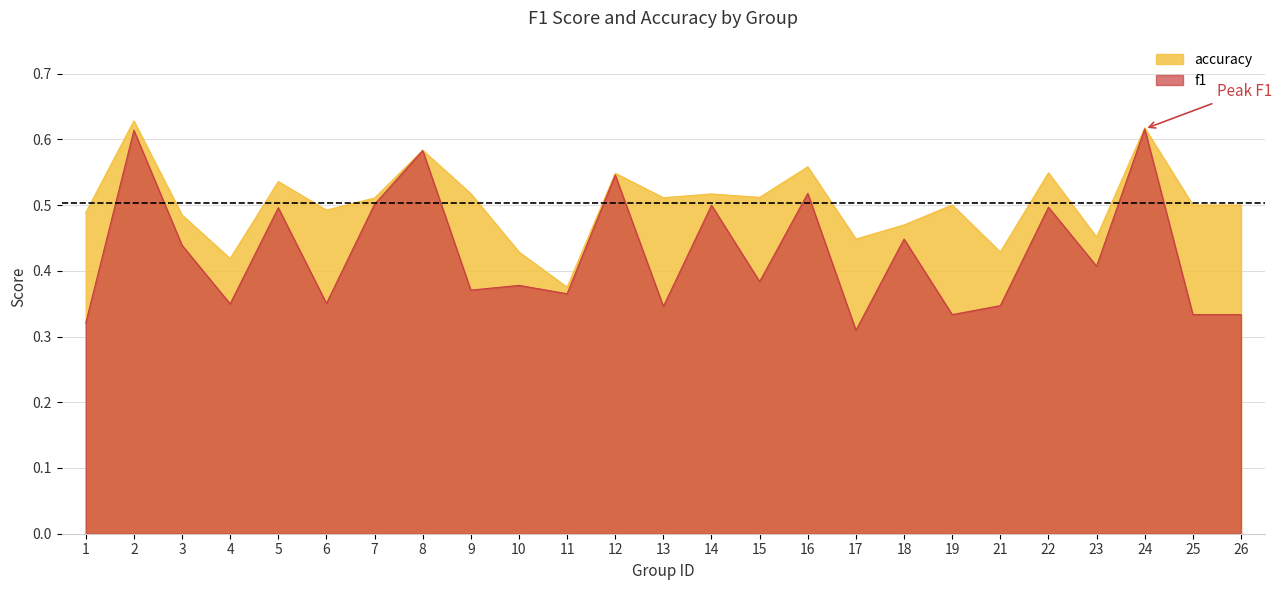

Rank the series by their maximum value, from highest to lowest.

accuracy, f1